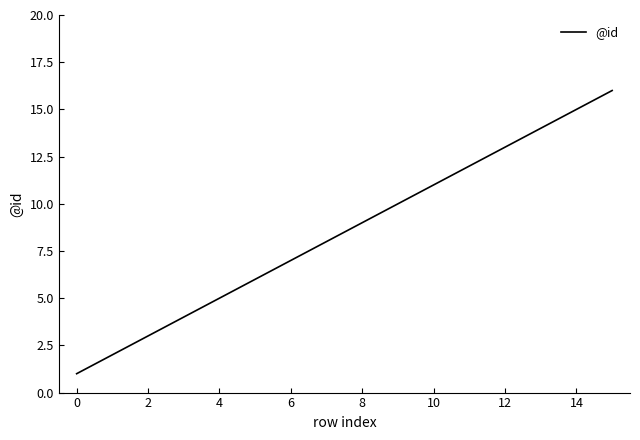

What is the greatest value displayed?

16